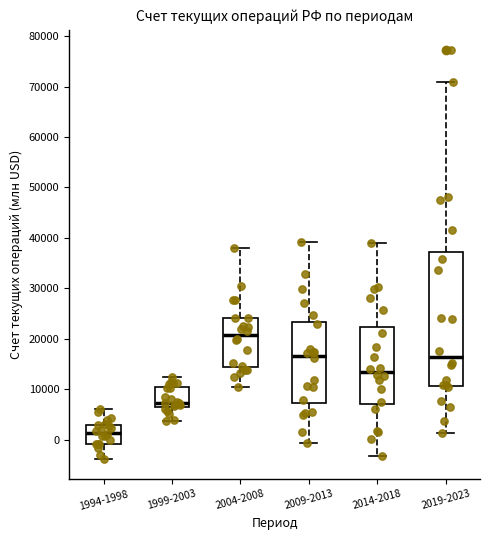

Which box is the tallest, from its lower edge to its upper edge?

2019-2023